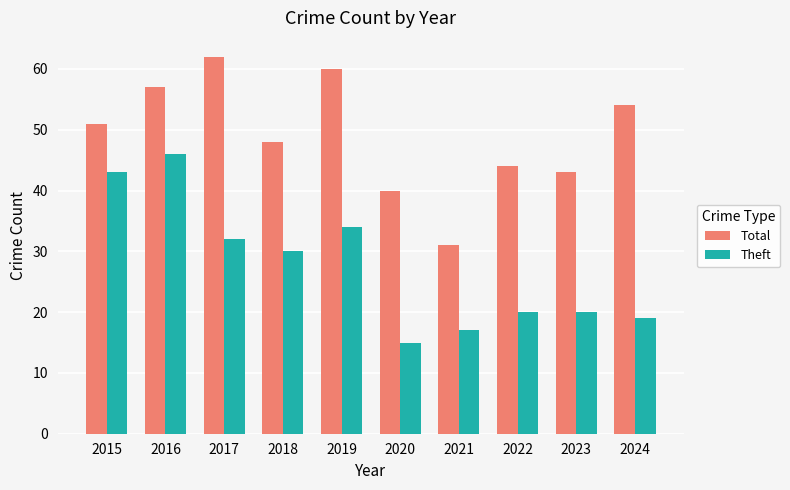

List the series in order of their peak value, lowest first.

Theft, Total